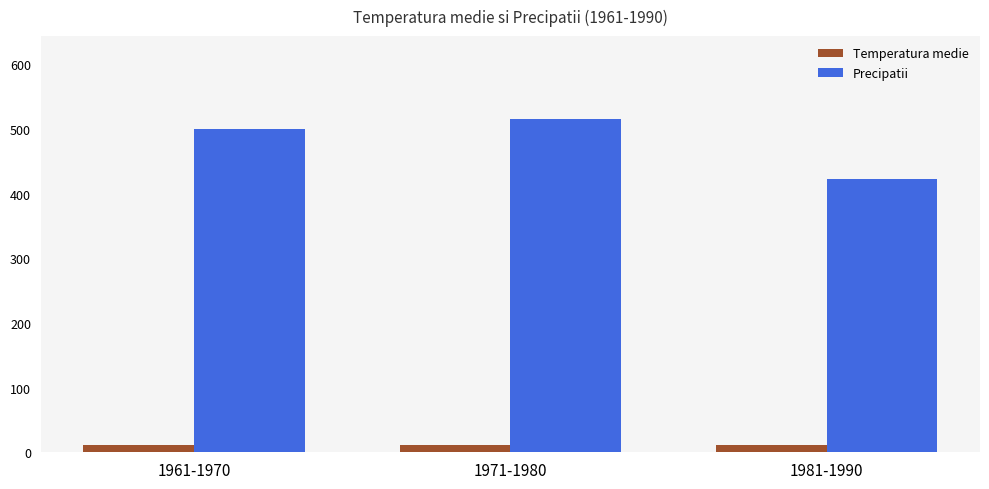

Which series has the largest total across all categories?

Precipatii